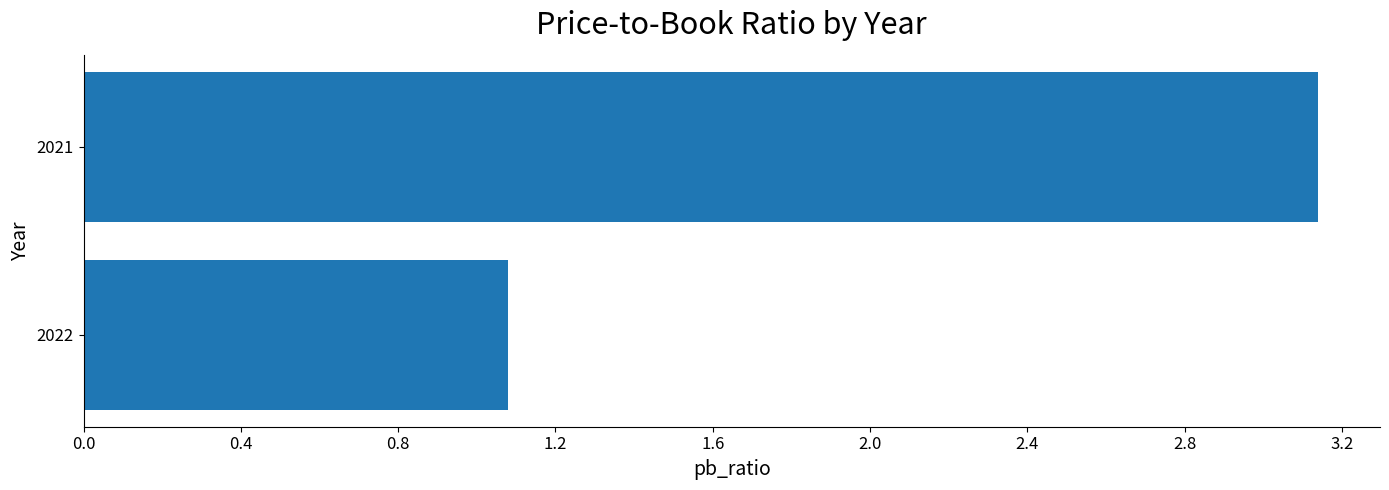

True or false: the data shows 0.5 at 2022.

False